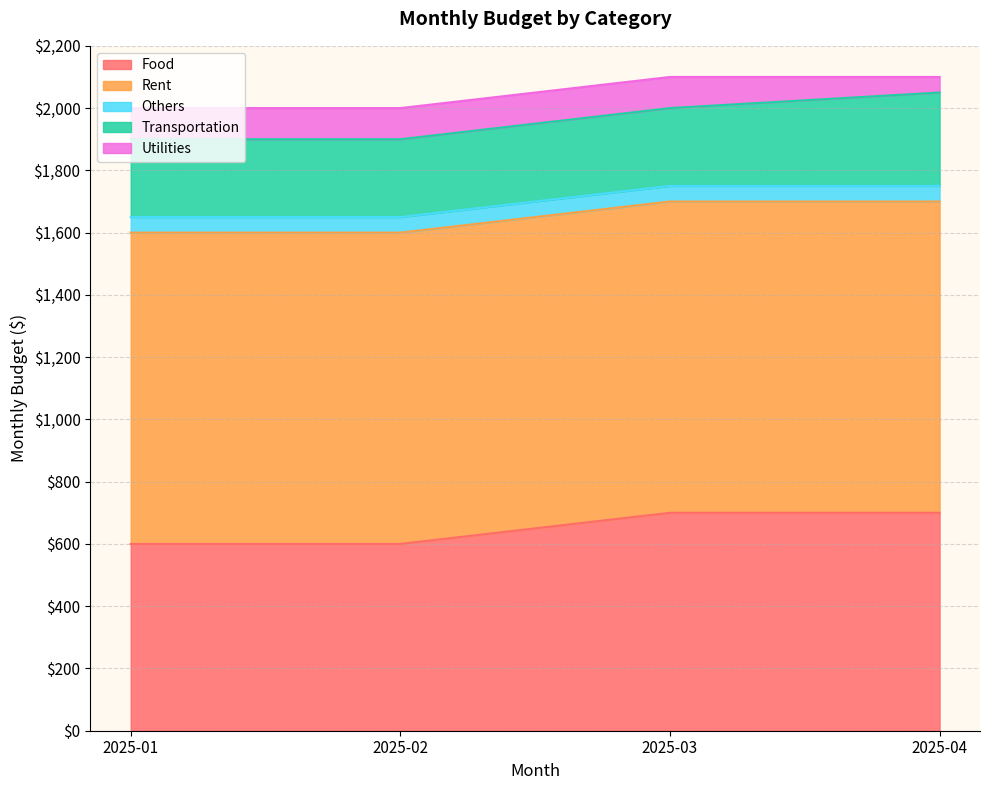

List the series in order of their peak value, lowest first.

Others, Utilities, Transportation, Food, Rent